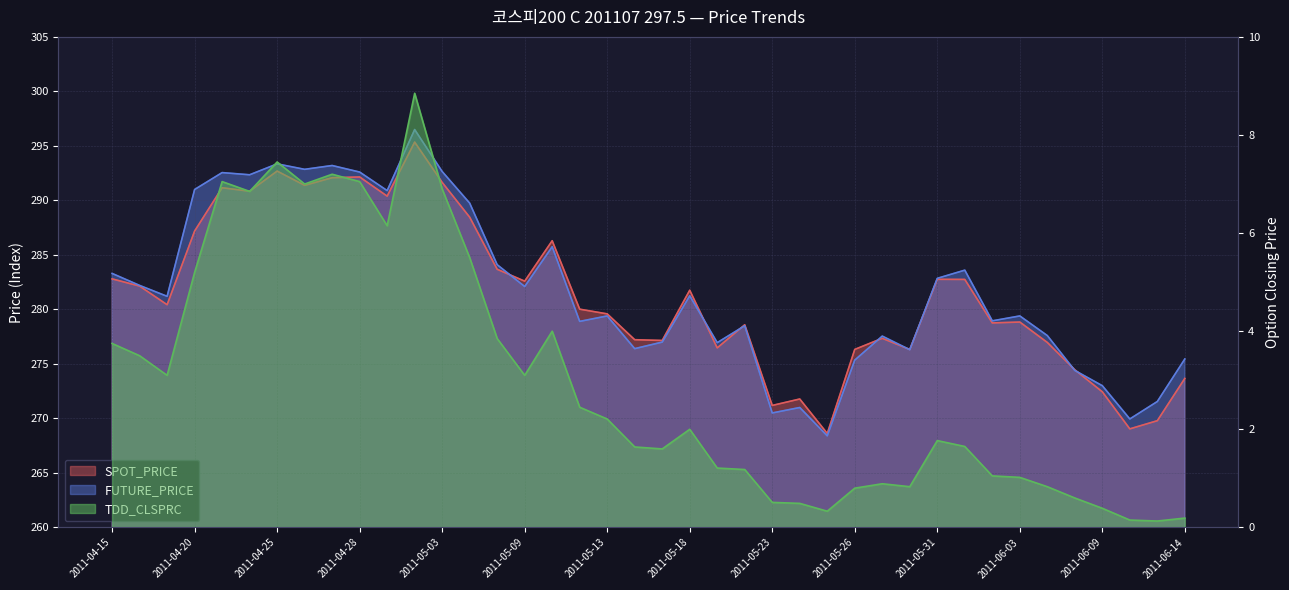

What is the difference between the maximum and minimum values in the SPOT_PRICE series?

26.7